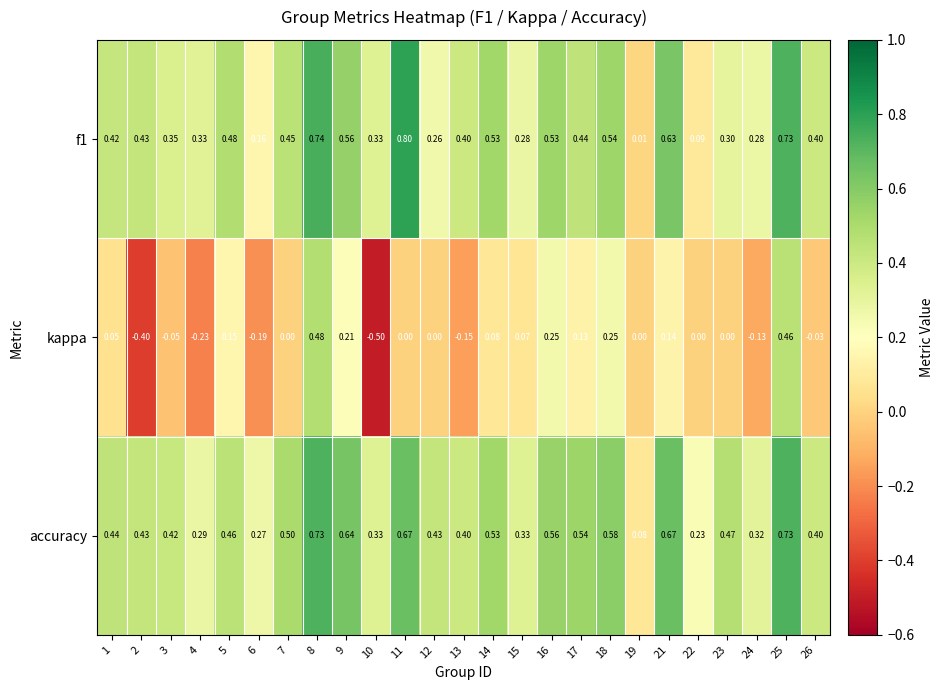

Which series changed the most between 1 and 17?

accuracy